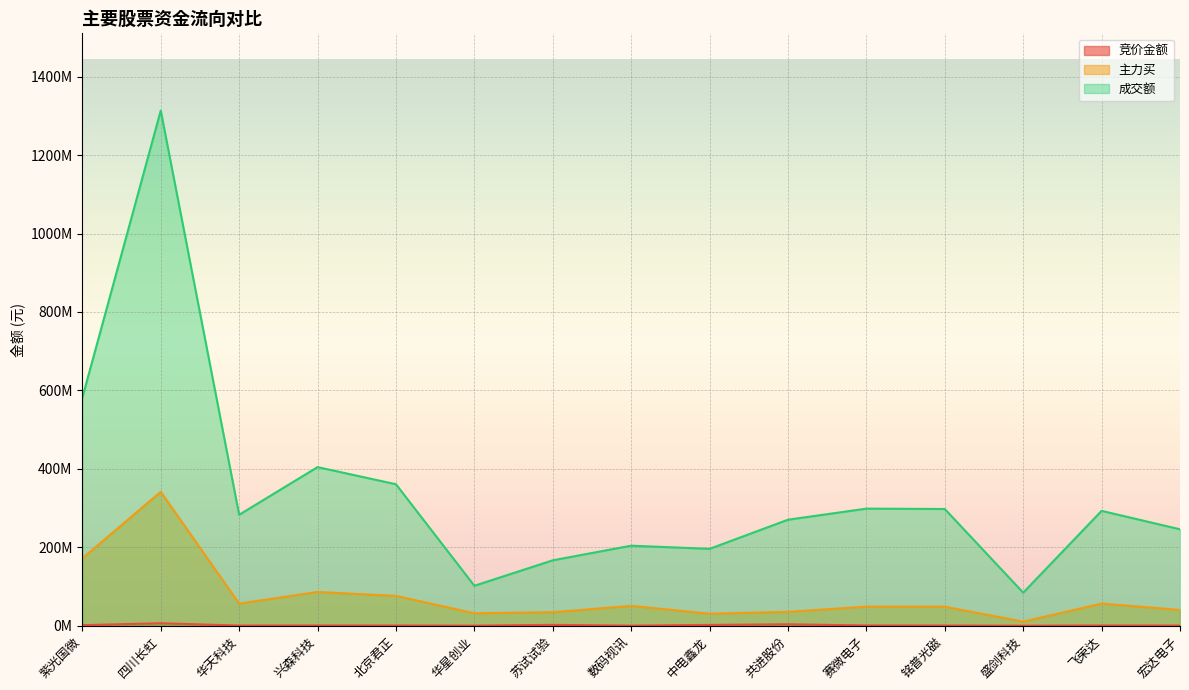

True or false: 竞价金额 and 成交额 cross at least once.

False